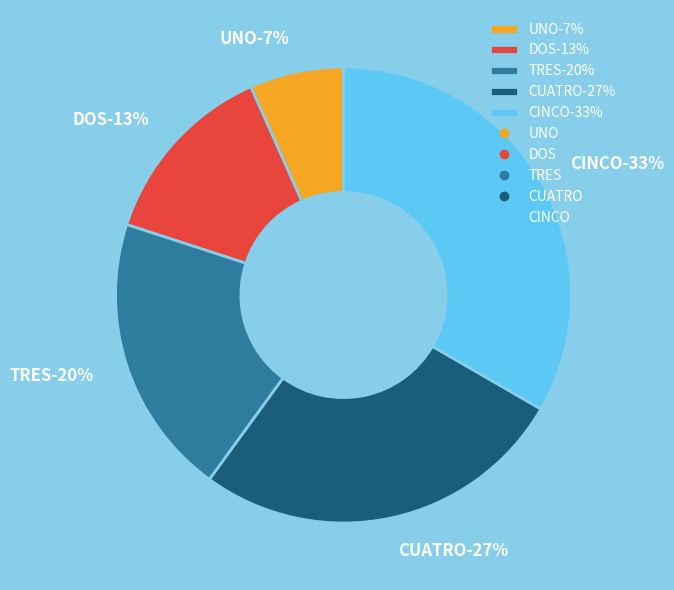

To the nearest percent, what portion does CINCO represent?

33%